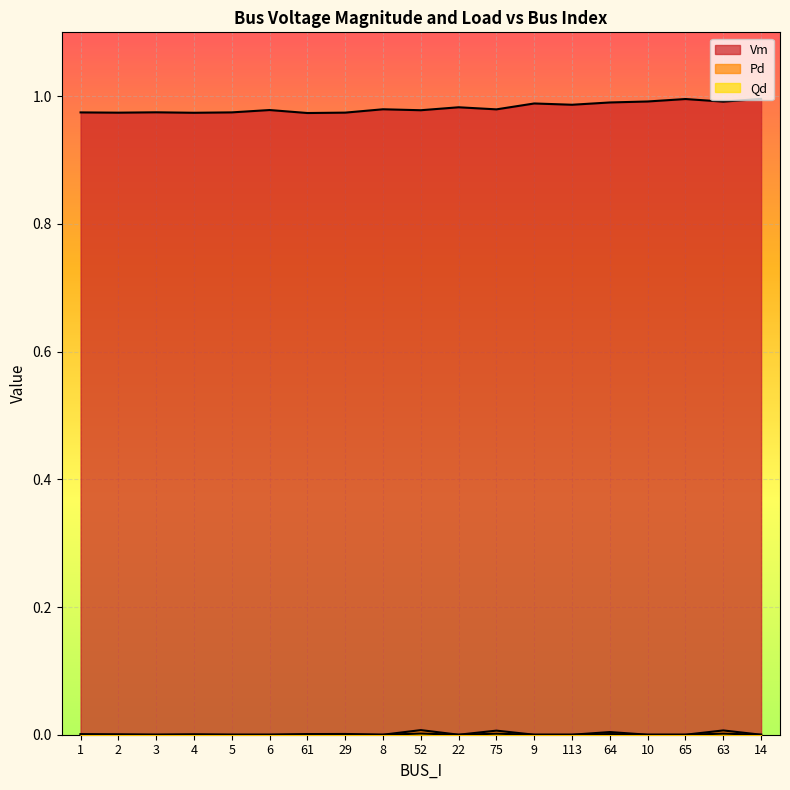

How many lines are shown in the chart?

3